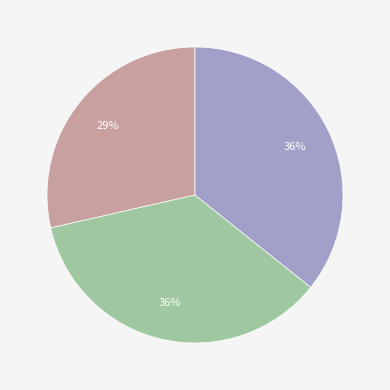

To the nearest percent, what is the difference between the largest and smallest slice percentages?

7%